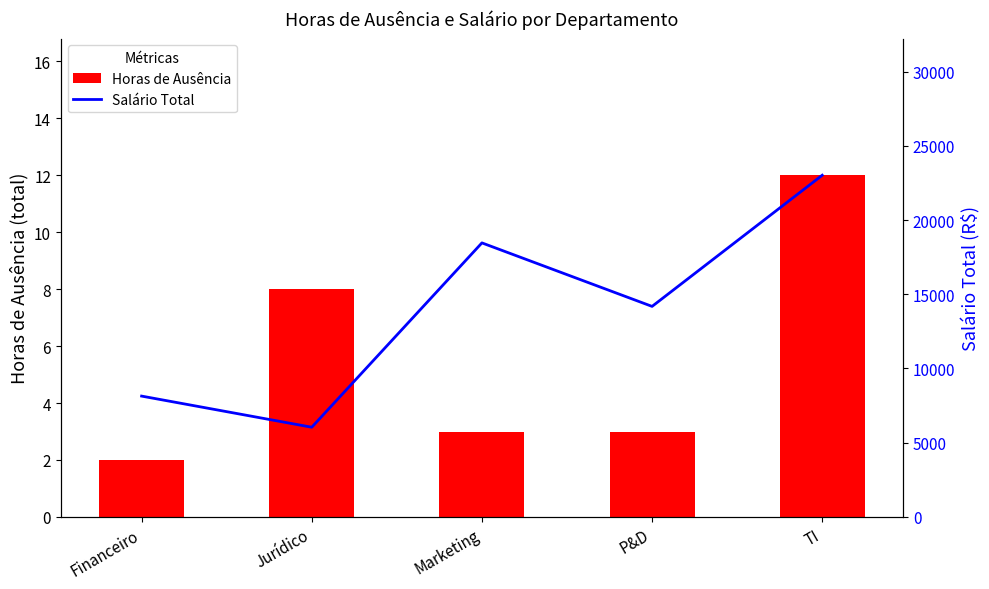

Rank the series at P&D from highest to lowest value.

Salário Total, Horas de Ausência